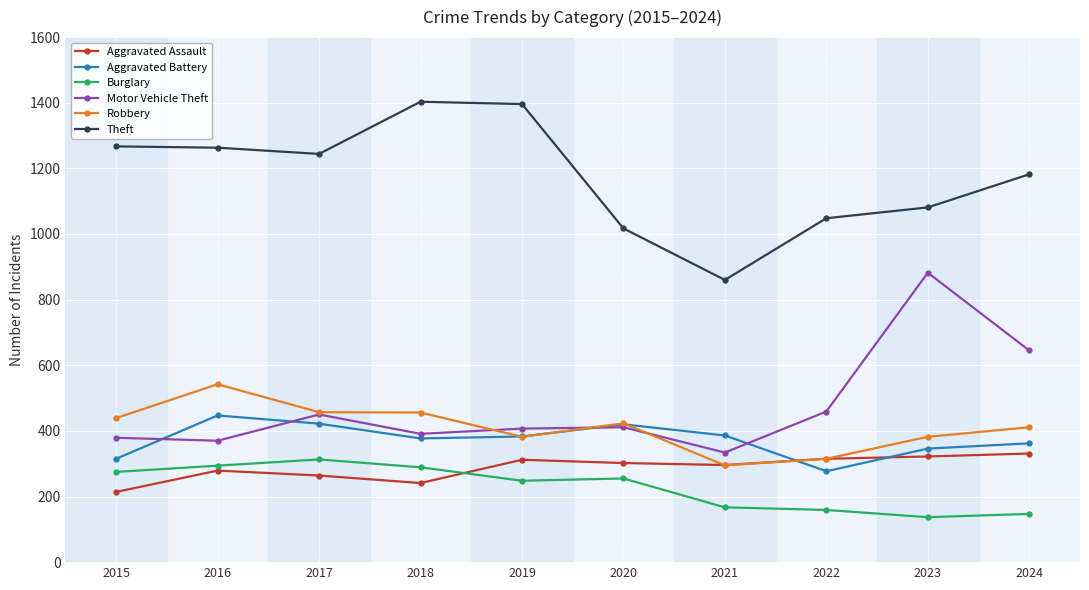

How many data points does each series have?

10